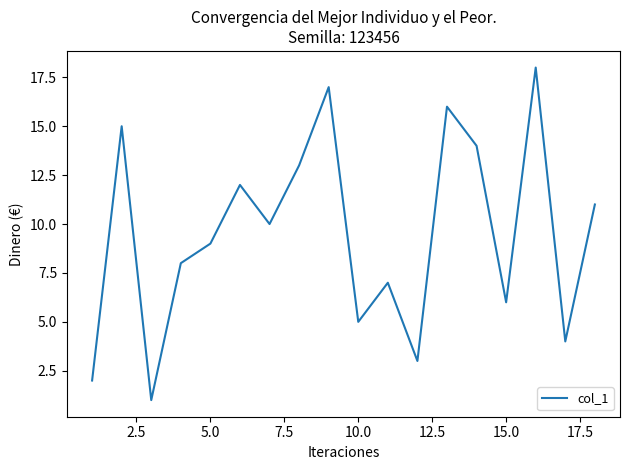

What is the difference between the maximum and minimum values?

17